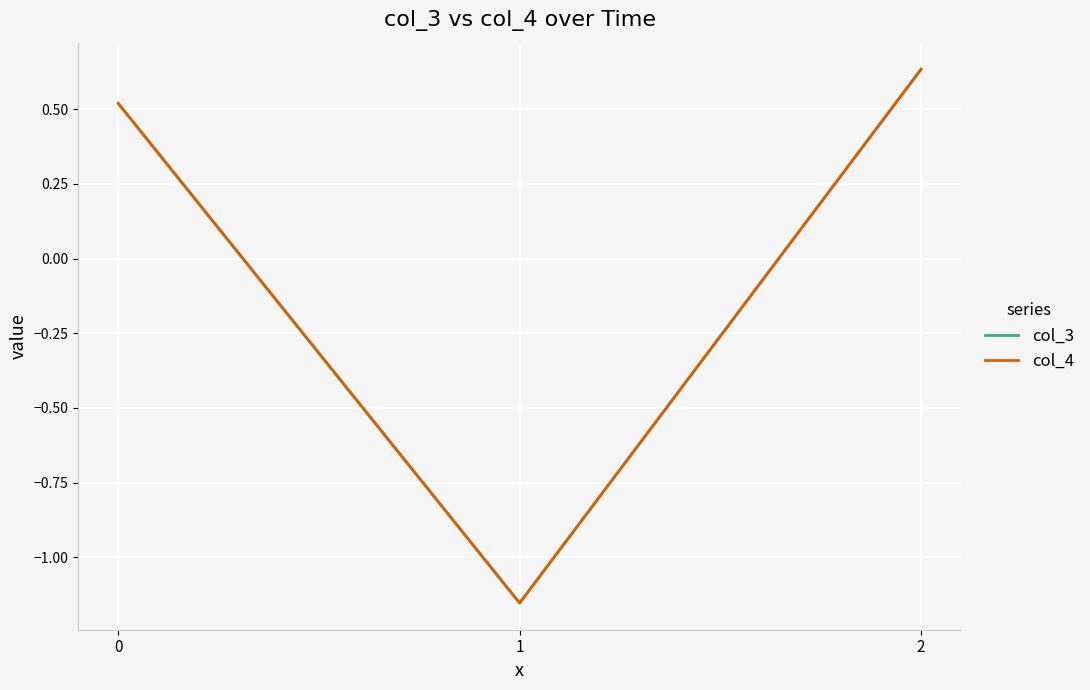

The value of col_4 at 2 is 1.1. True or false?

False